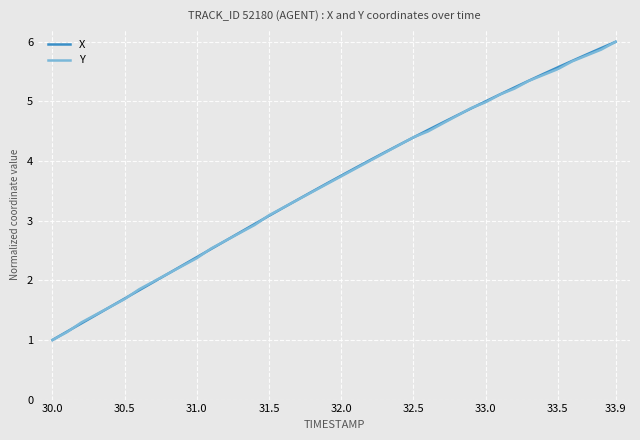

What is the greatest value displayed?

6.0